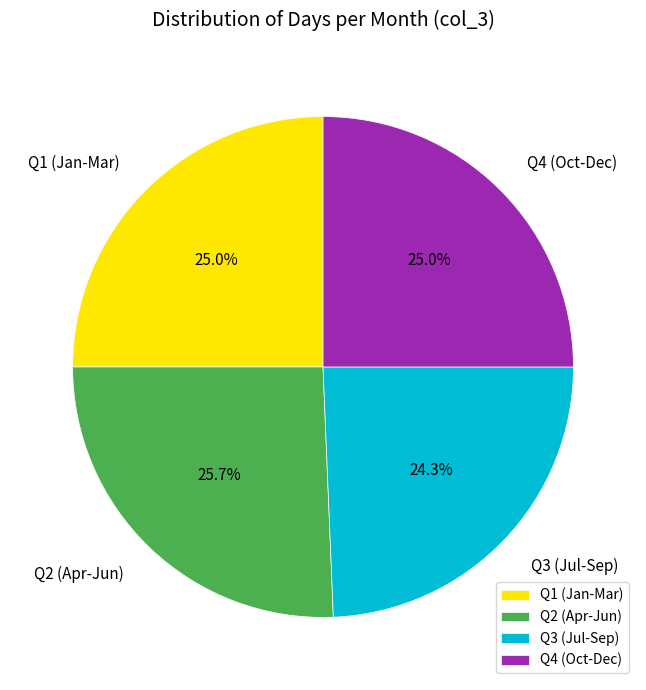

What percentage do Q4 (Oct-Dec) and Q3 (Jul-Sep) together represent?

49.3%